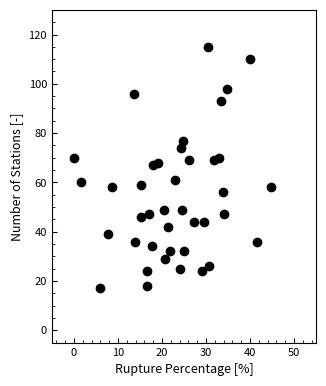

What is the range of Y values (max minus min)?

98